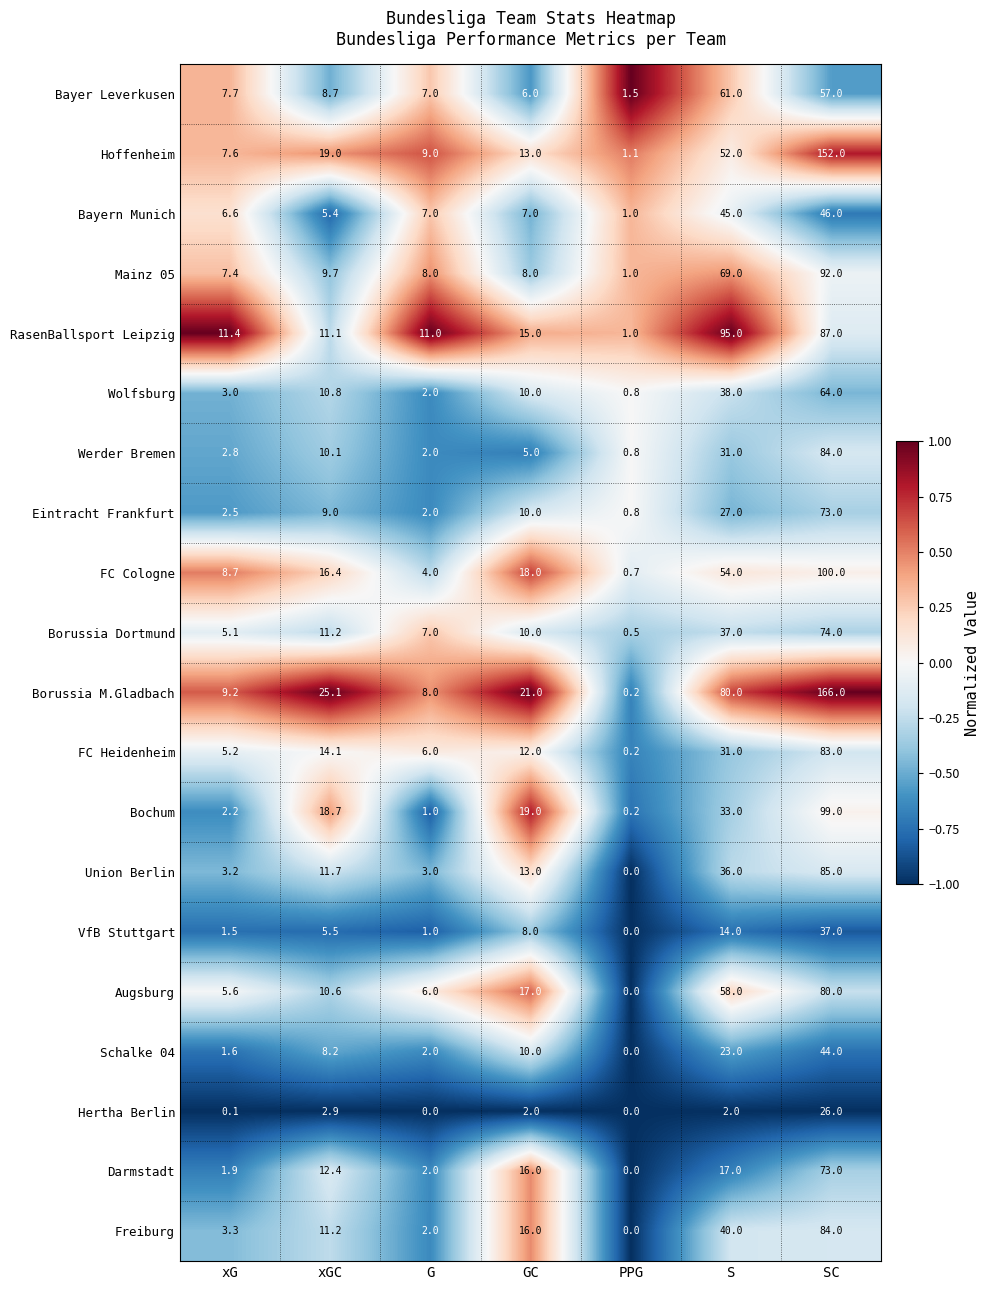

Which series has the largest total across all categories?

Borussia M.Gladbach